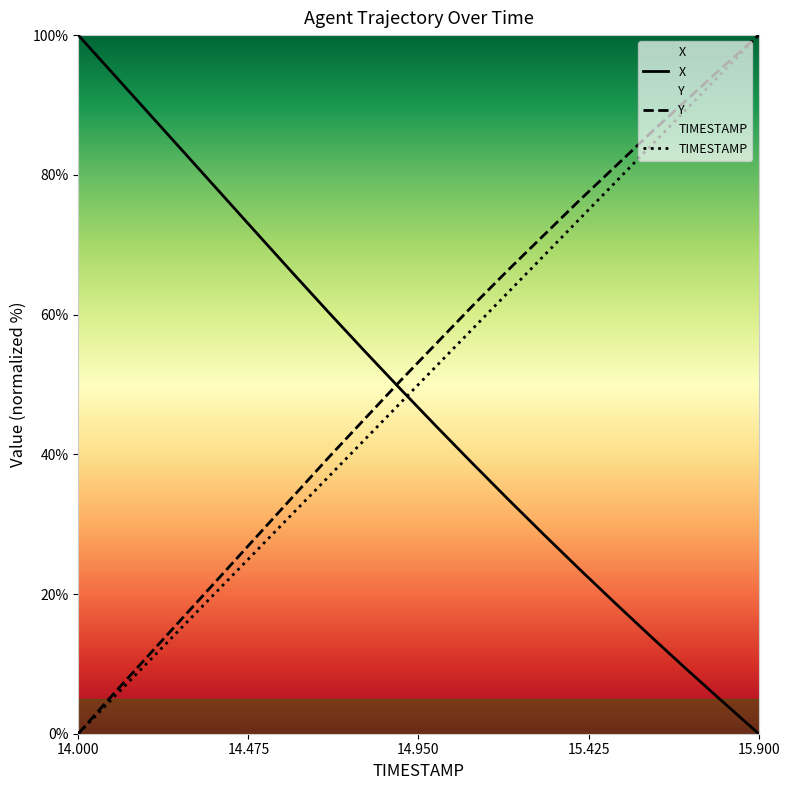

Is it true that TIMESTAMP equals 15.8 at 14.2?

False